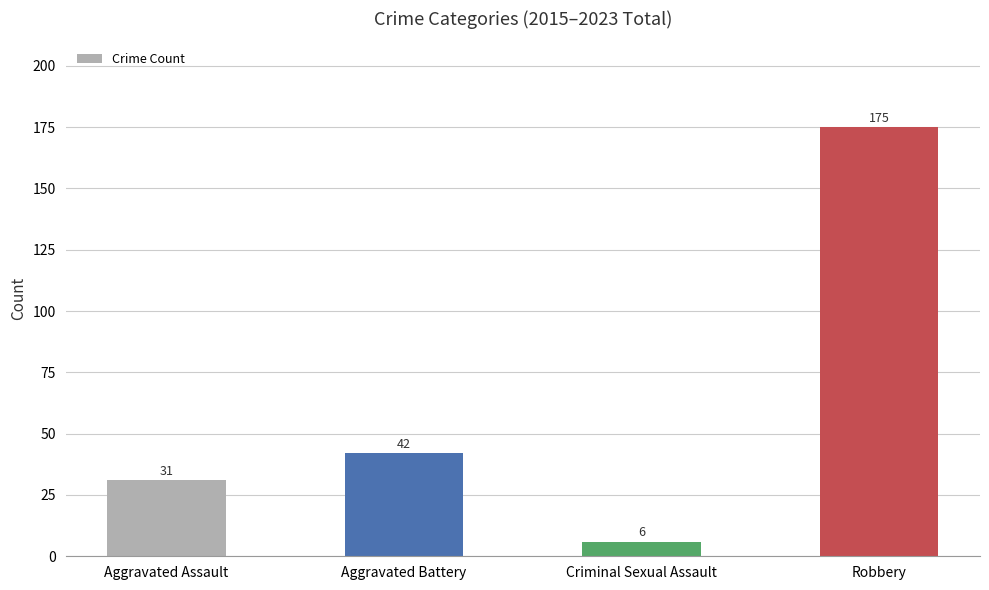

How many data points are less than 42?

2